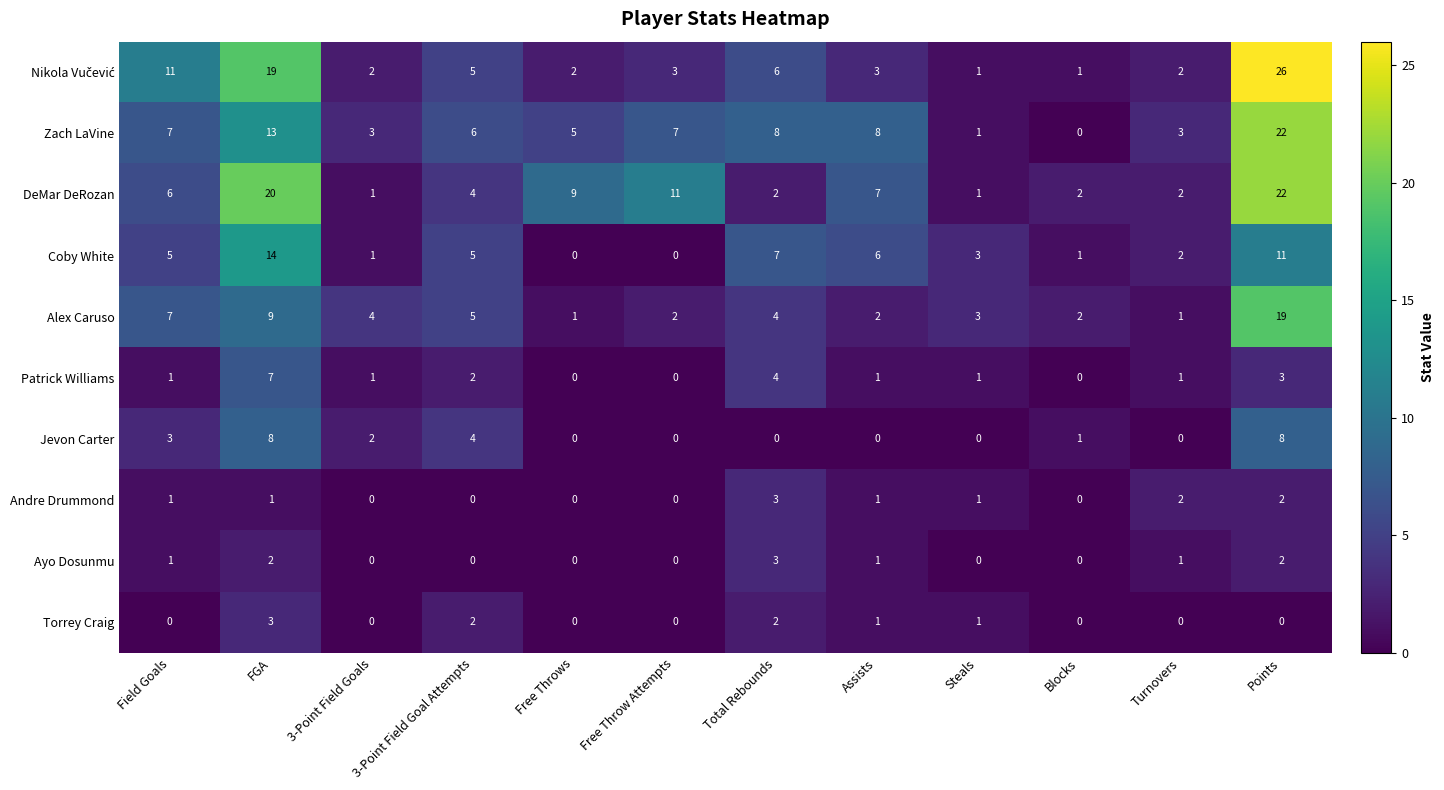

What is the greatest value displayed?

26